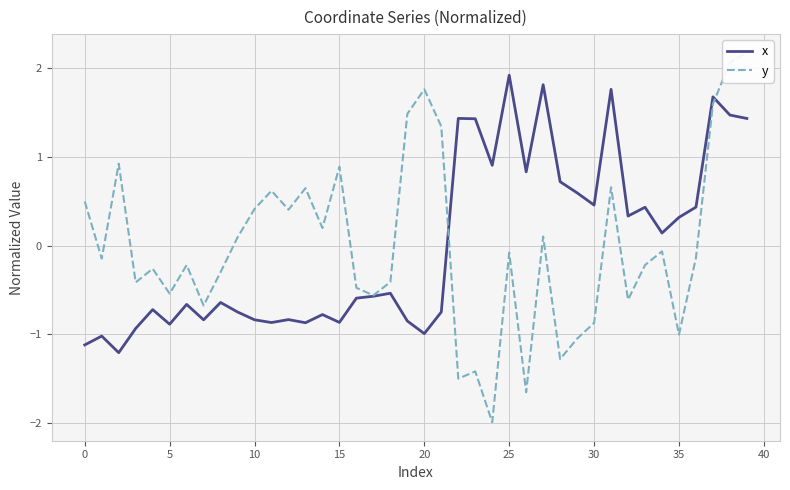

After their last crossing, which series has the higher values: x or y?

y